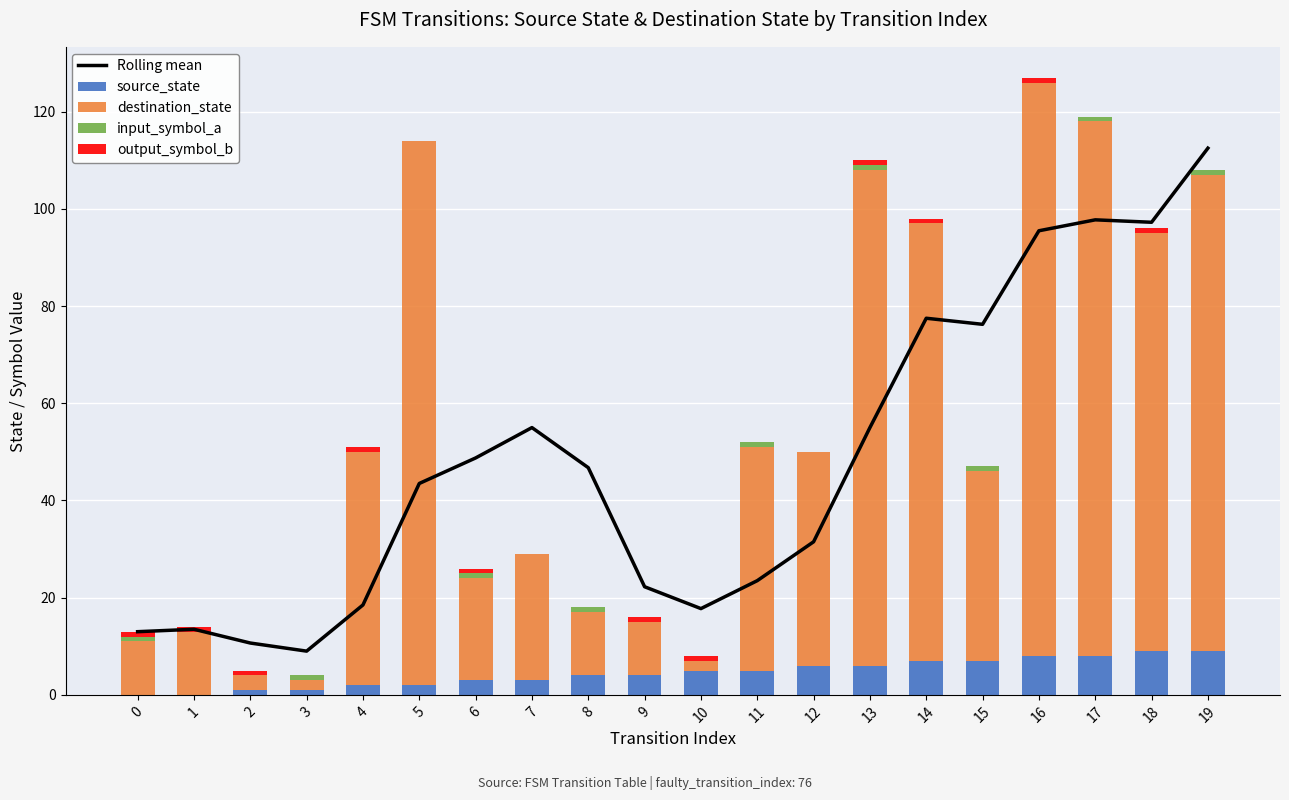

What is the average value of the destination_state series?

49.8